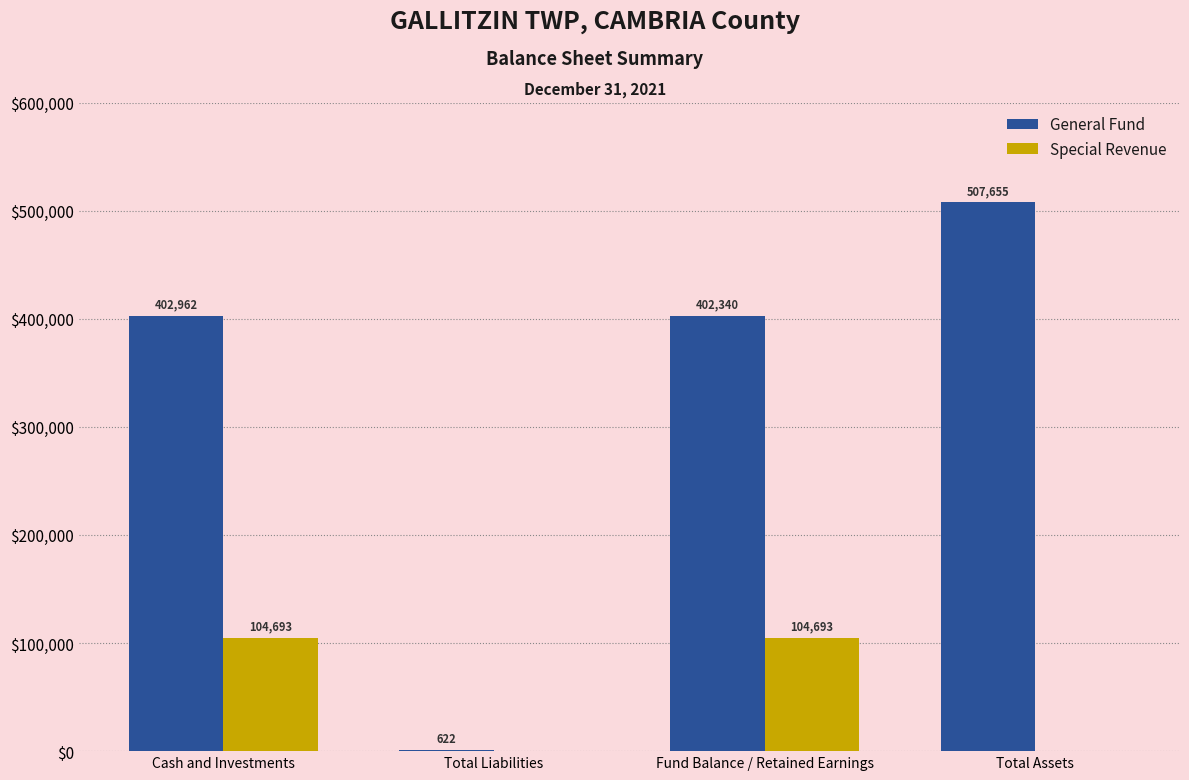

What are all the series names shown in the legend?

General Fund, Special Revenue